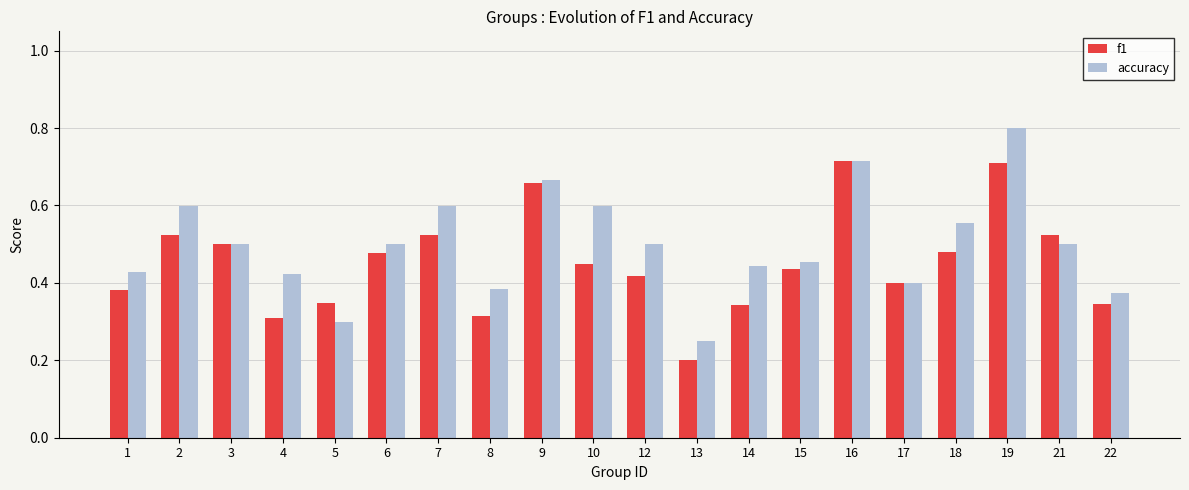

Which series changed the most between 1 and 18?

accuracy